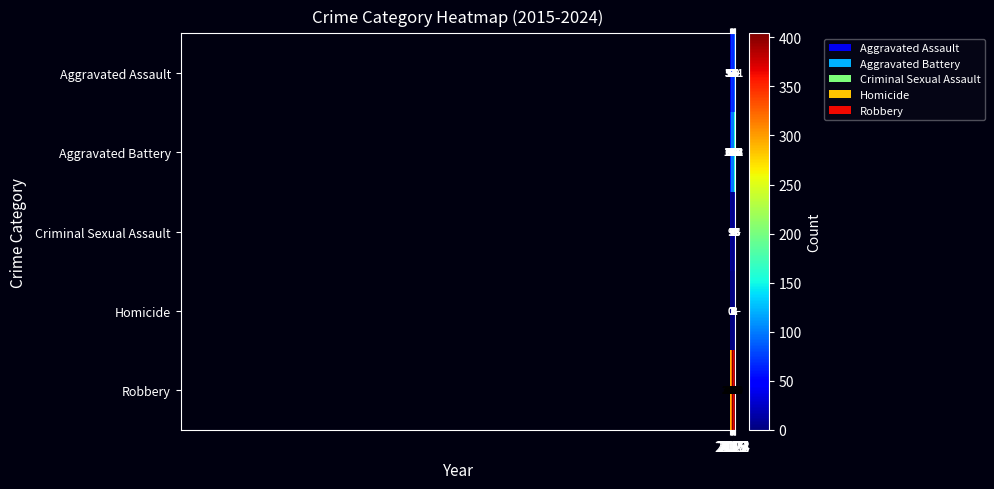

Which series has the largest total across all categories?

Robbery